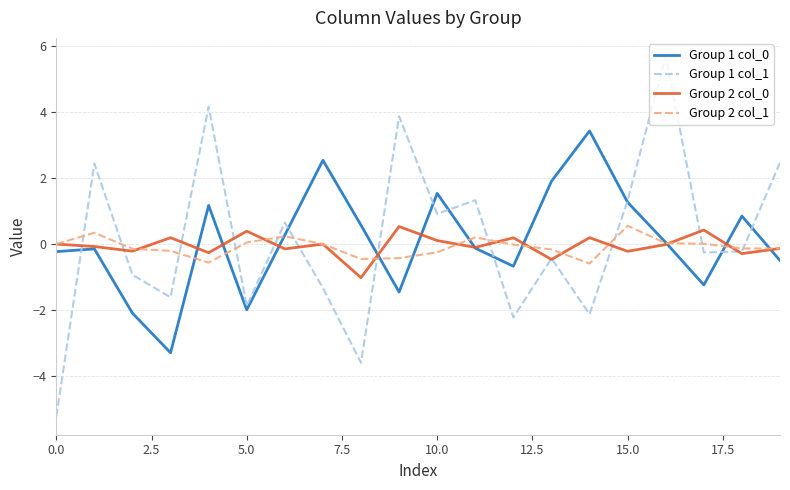

What is the smallest value displayed?

-5.2